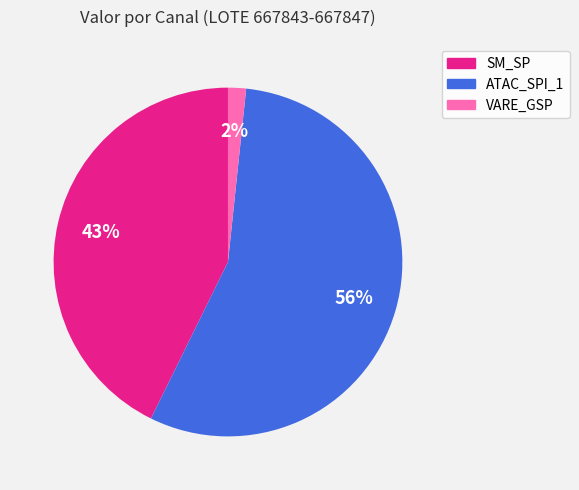

Does any single category account for the majority?

Yes